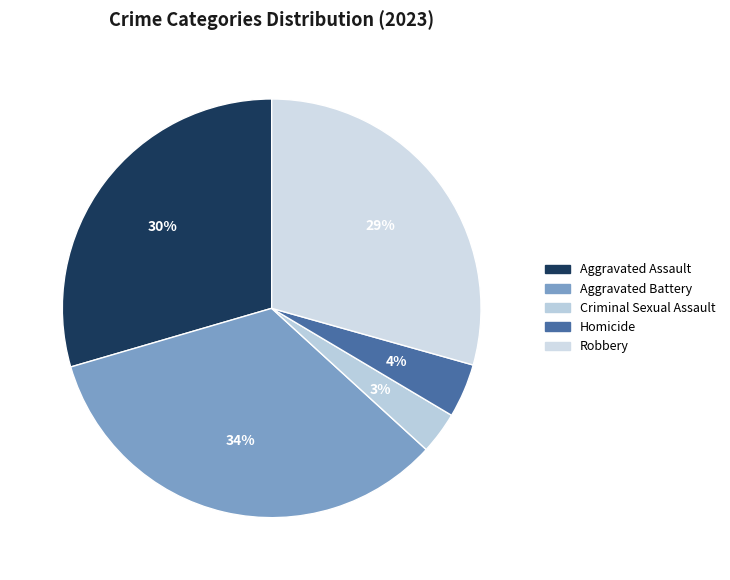

Is there any slice that represents more than half of the pie?

No